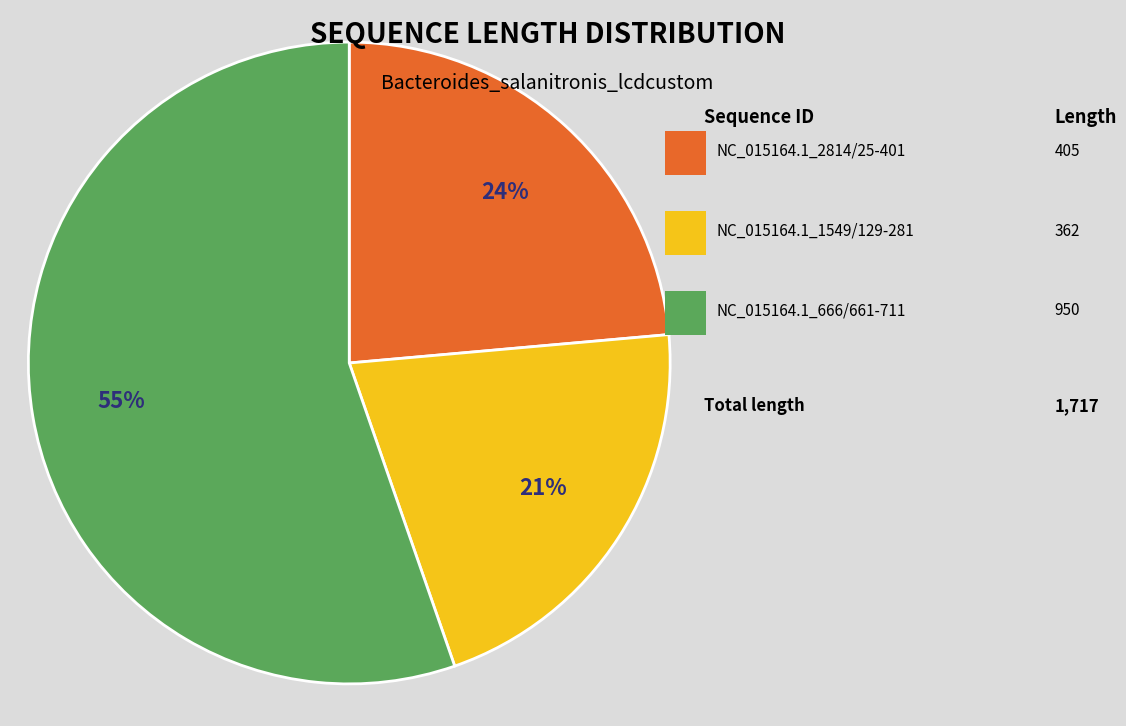

Does any single category account for the majority?

Yes